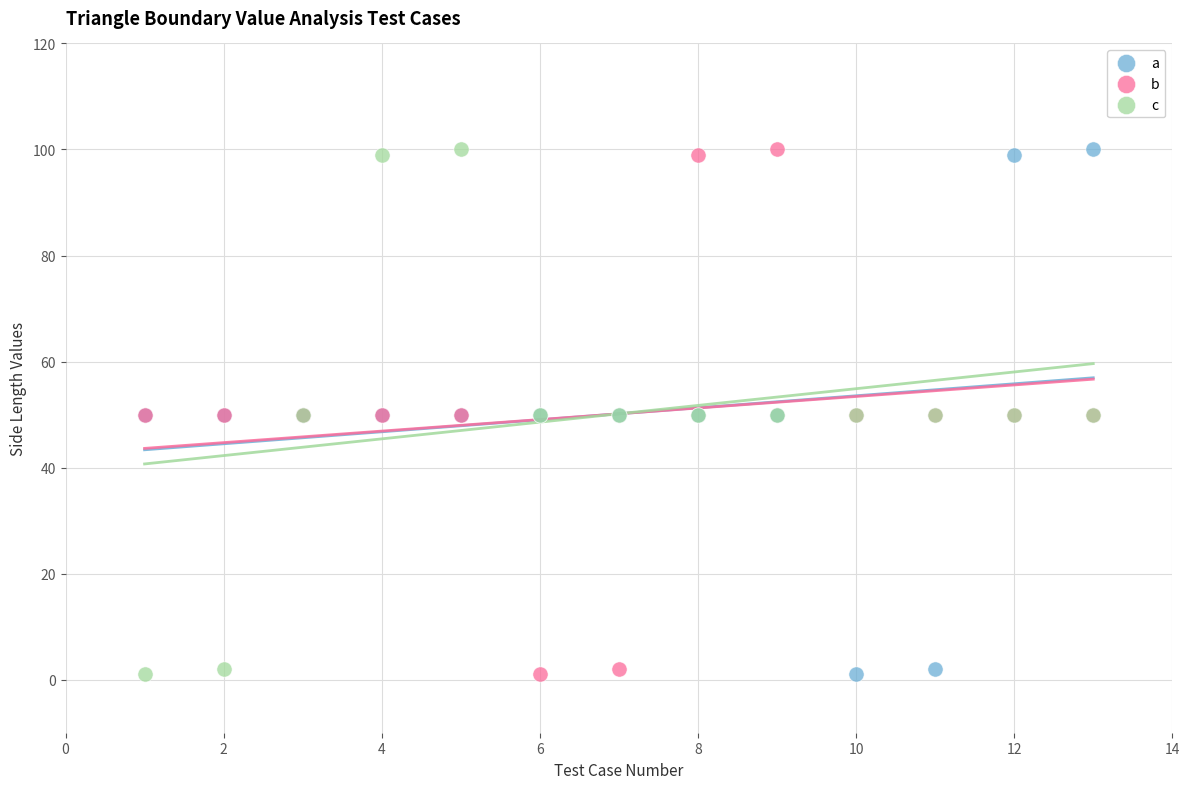

What are all the series names shown in the legend?

a, b, c